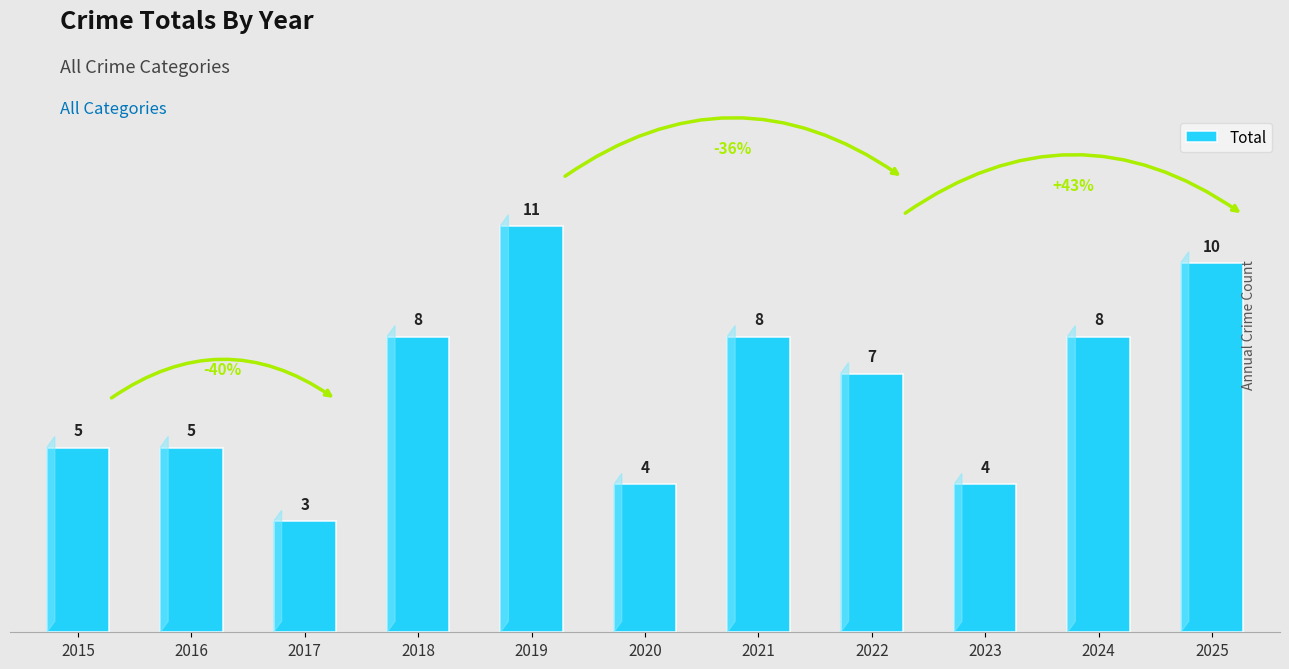

Approximately how many times larger is the value at 2018 compared to 2019?

0.7